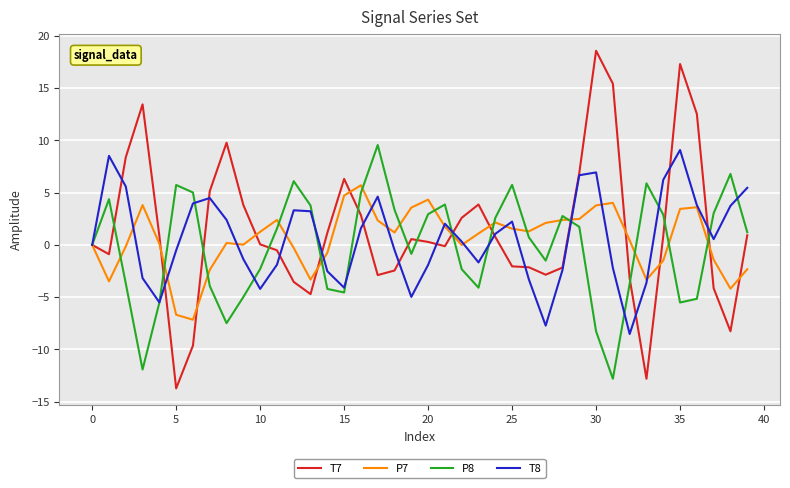

Which series has the largest total across all categories?

T7